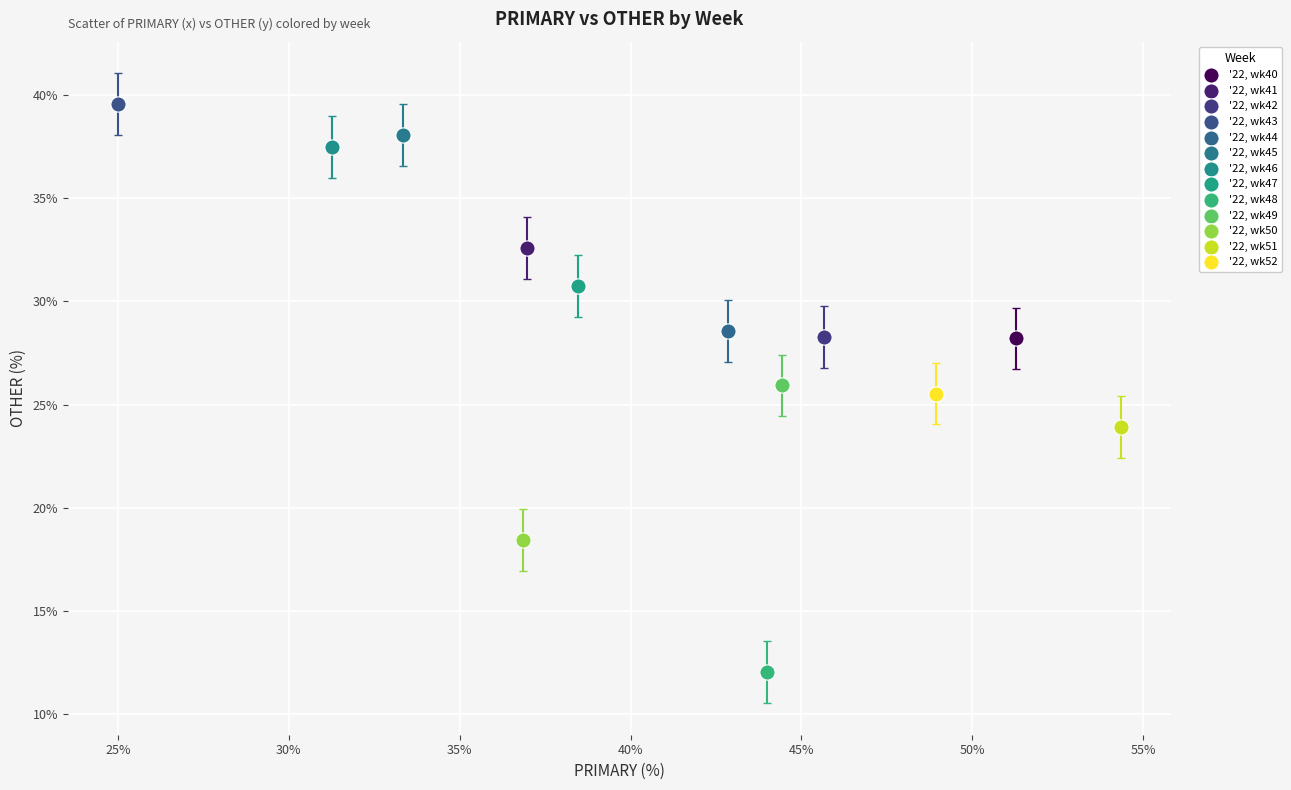

What are all the series names shown in the legend?

'22, wk40, '22, wk41, '22, wk42, '22, wk43, '22, wk44, '22, wk45, '22, wk46, '22, wk47, '22, wk48, '22, wk49, '22, wk50, '22, wk51, '22, wk52